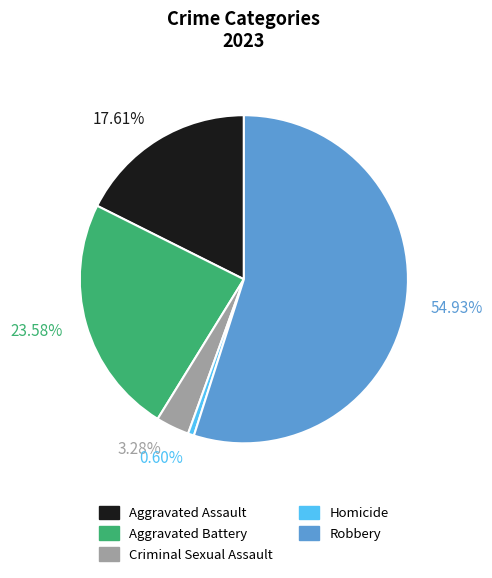

Combined, what portion of the pie is Aggravated Assault and Aggravated Battery?

41.2%